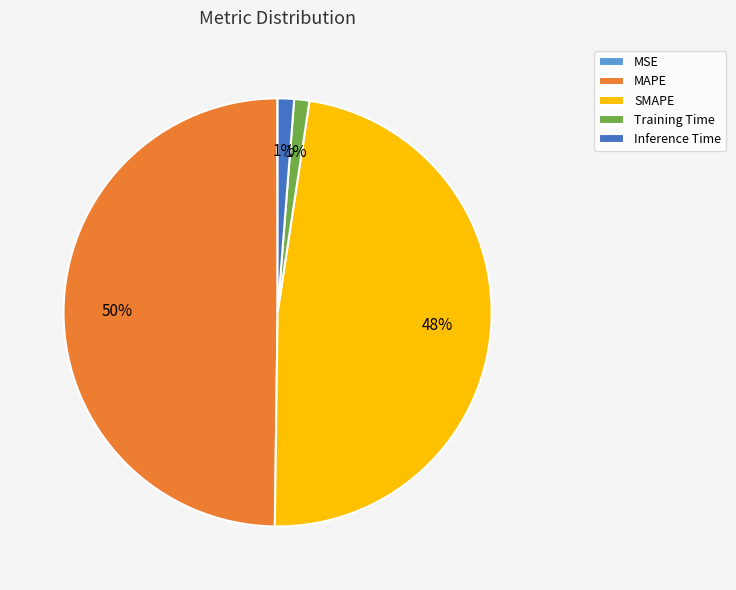

Is it true that SMAPE is 48% of the pie?

True